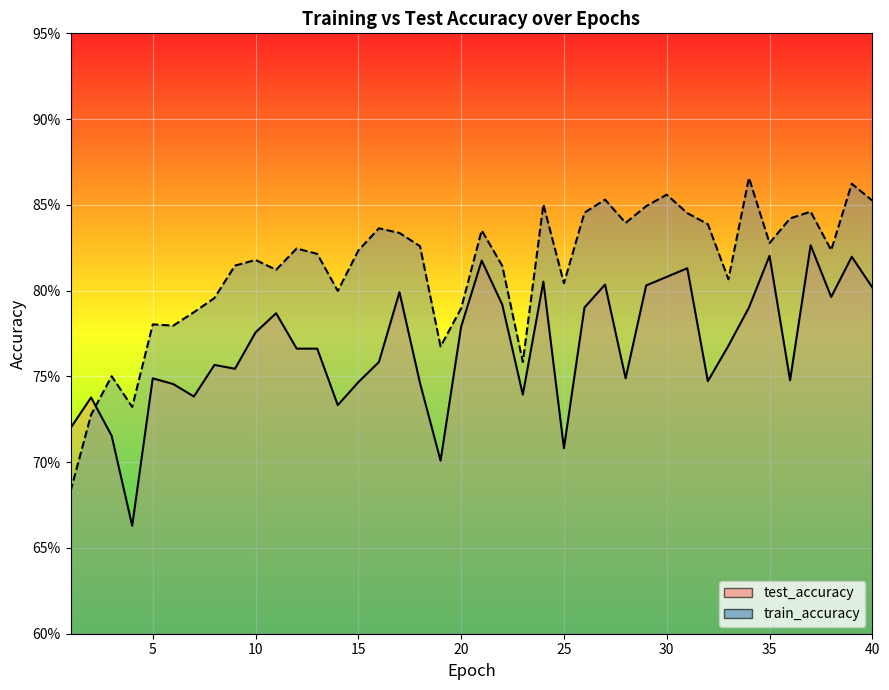

Between 5 and 14, which series saw the biggest shift?

train_accuracy